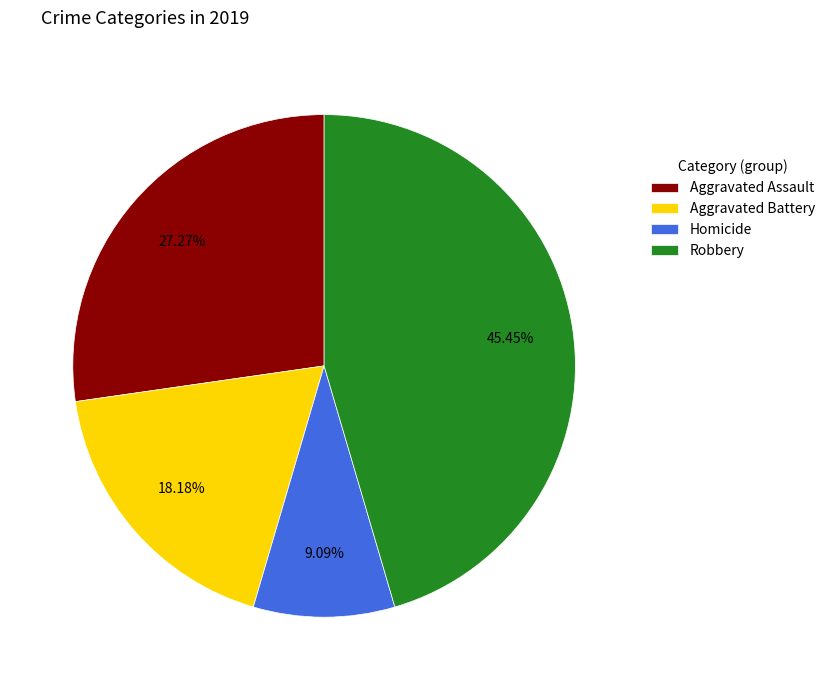

Rank the categories by value from lowest to highest.

Homicide, Aggravated Battery, Aggravated Assault, Robbery